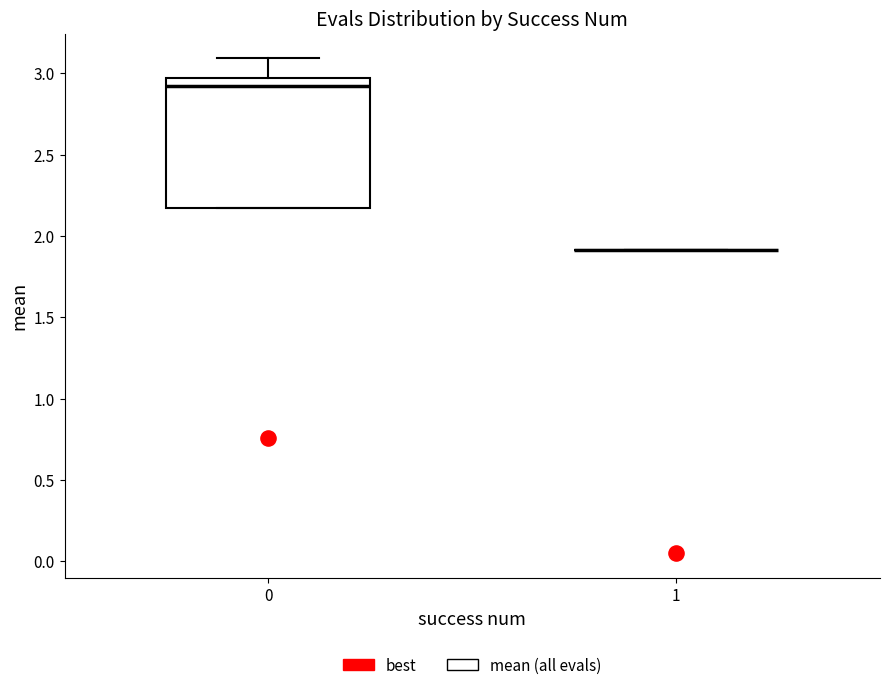

Reading left to right, transcribe this box plot: for each box, give where its median line is, the range the box spans, and where its two whiskers end, as read against the y-axis. The values are not printed on the chart, so give them approximately, as read against the axis.

0: median 2.90, box 2.15 to 2.95, whiskers 2.15 to 3.10
1: box collapsed to a line at 1.90, whiskers 1.90 to 1.90